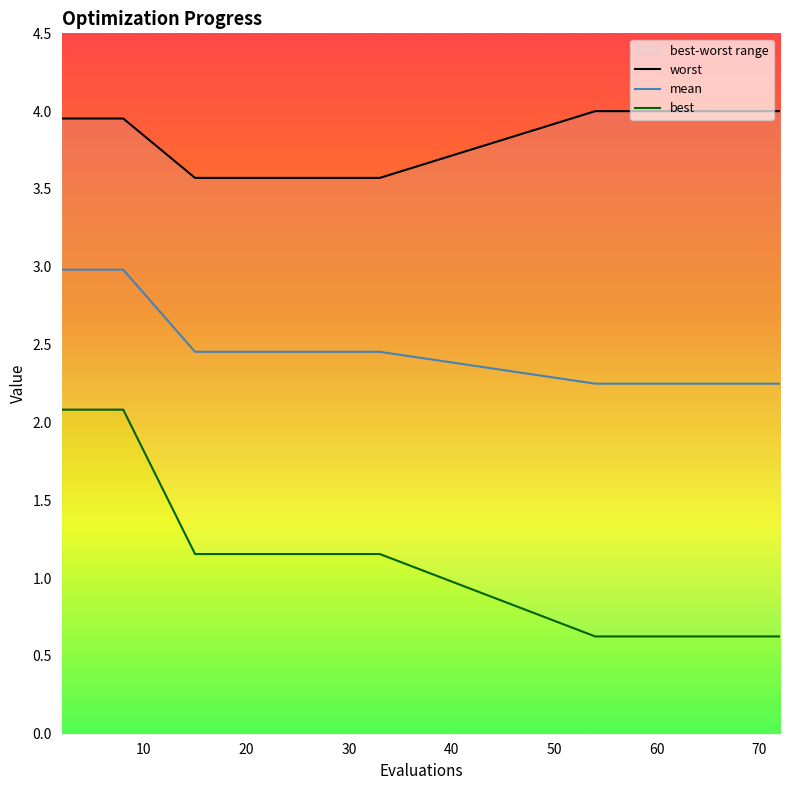

How many data points does each series have?

20